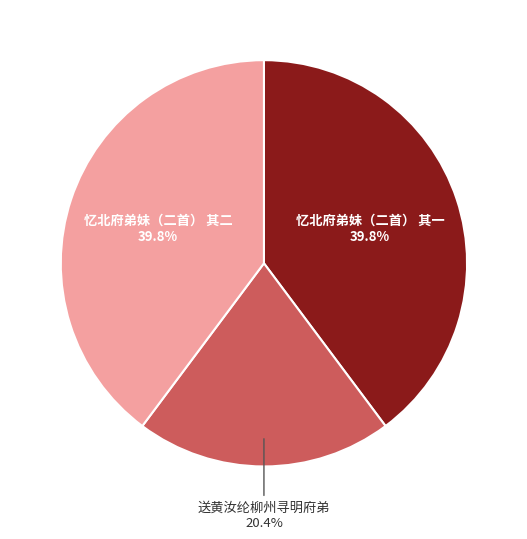

To the nearest percent, what is the combined percentage of 送黄汝纶柳州寻明府弟 and 忆北府弟妹（二首） 其二?

60%